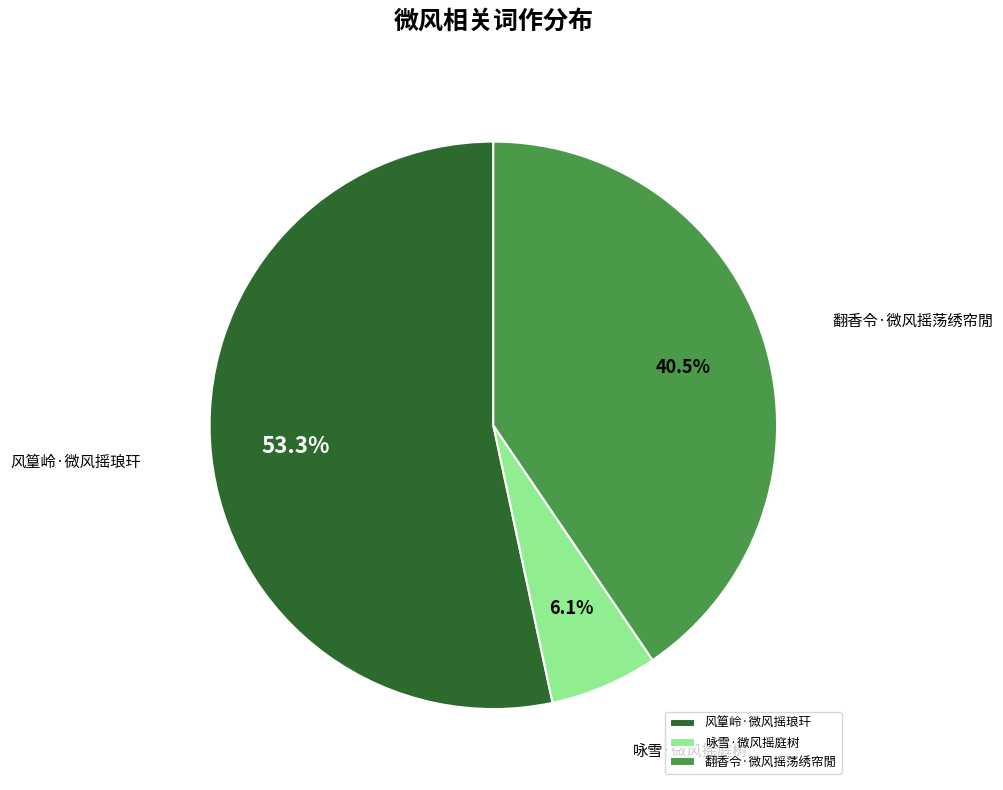

Approximately how many times larger is the value at 咏雪·微风摇庭树 compared to 翻香令·微风摇荡绣帘閒?

0.2